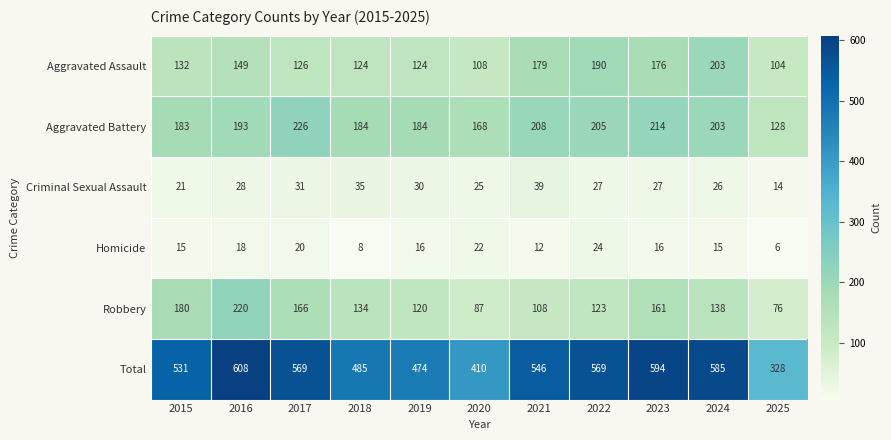

At which label does Robbery first exceed 134?

2015